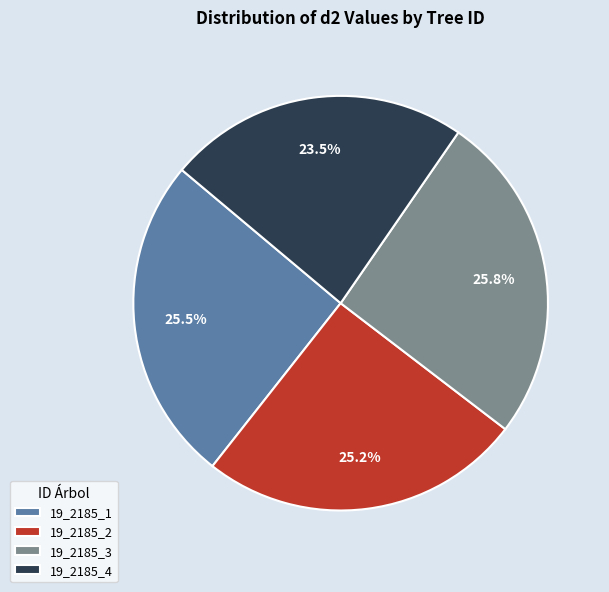

Combined, do 19_2185_4 and 19_2185_1 account for over 50%?

No